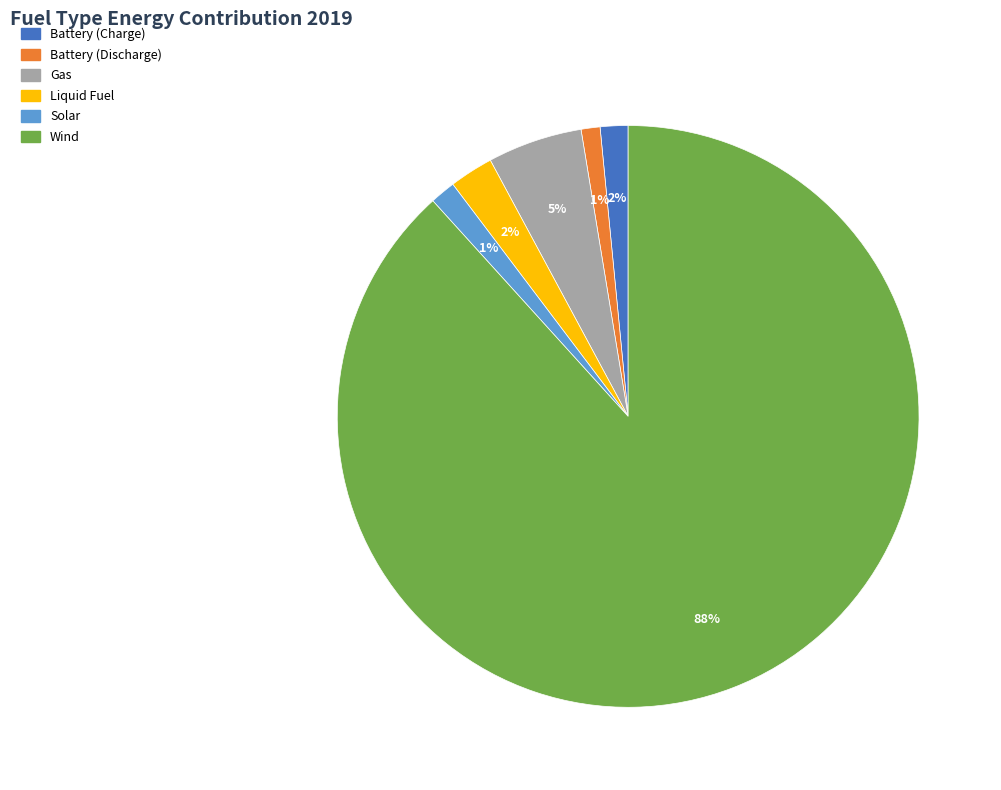

Which slice represents more than half of the pie?

Wind